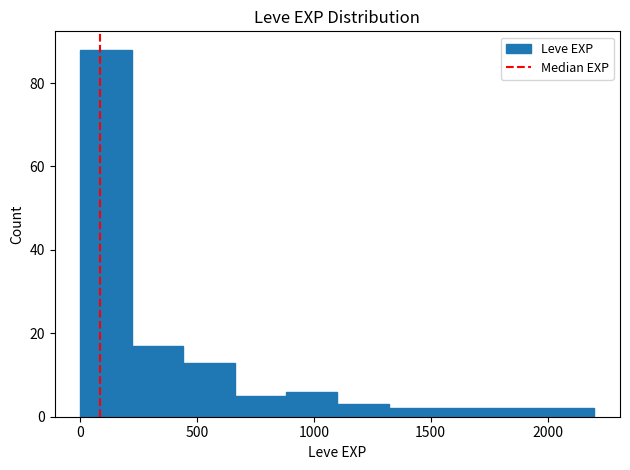

Reading left to right, transcribe this chart: for each bar, give the range it covers on the x-axis and its height. Neither the bar edges nor the heights are printed on the chart, so give them approximately, as read against the axes.

0 to 200: 88
200 to 450: 18
450 to 650: 14
650 to 900: 6
900 to 1100: 6
1100 to 1300: 4
1300 to 1550: 2
1550 to 1750: 2
1750 to 2000: 2
2000 to 2200: 2